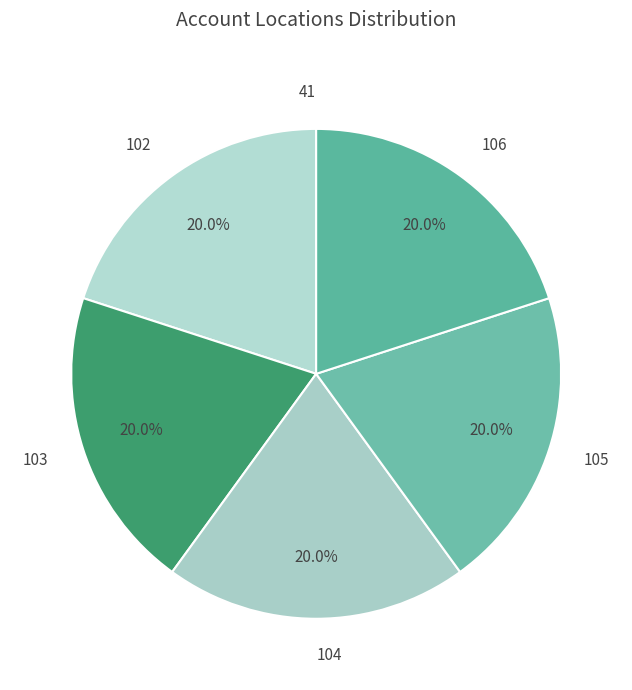

Is the sum of 106 and 103 greater than half?

No